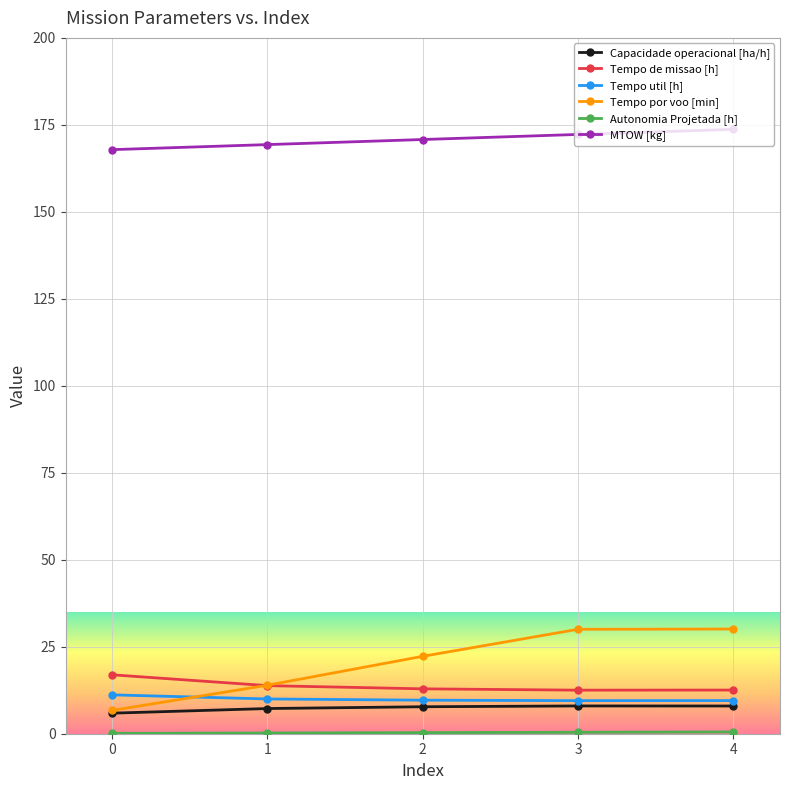

True or false: MTOW [kg] and Capacidade operacional [ha/h] intersect in this chart.

False